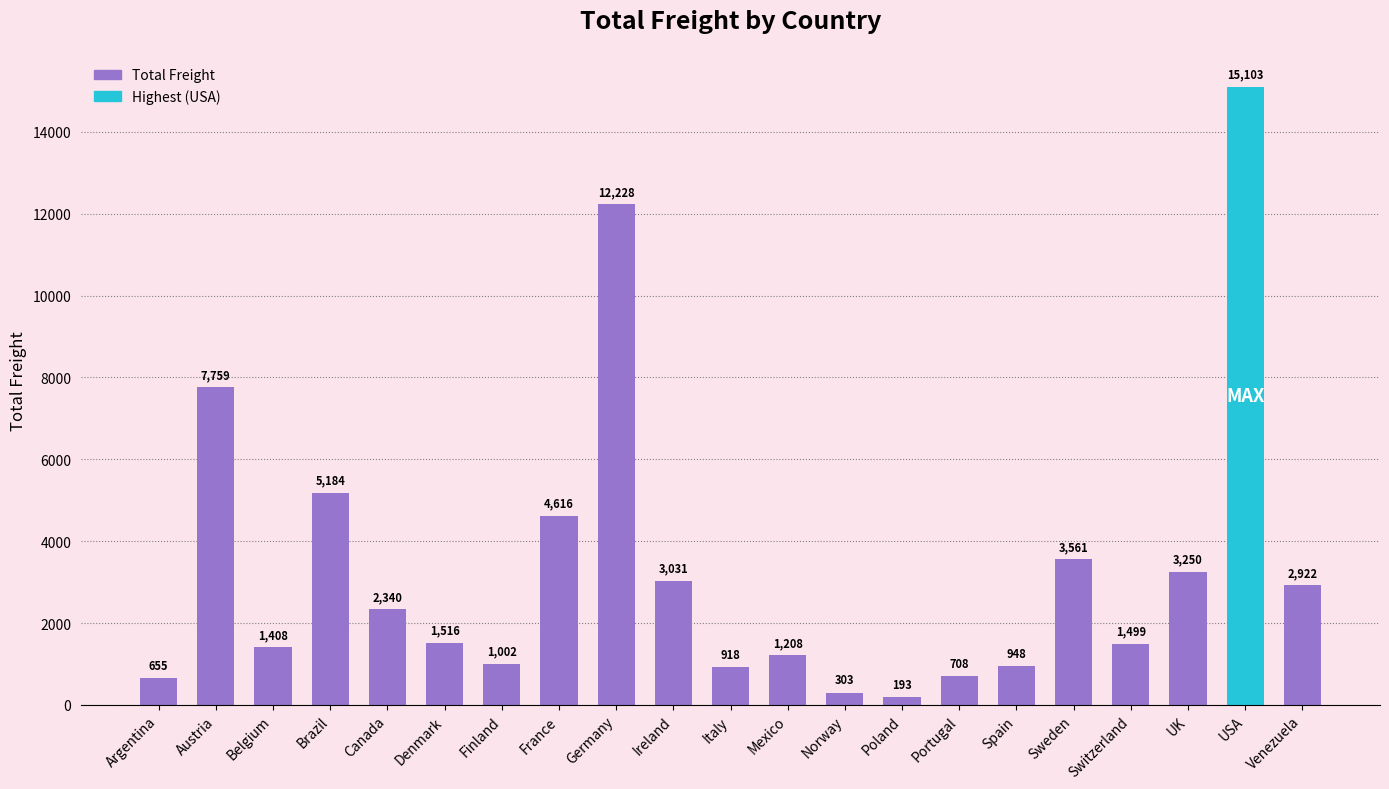

What is the sum of the values at USA and Switzerland?

16601.5